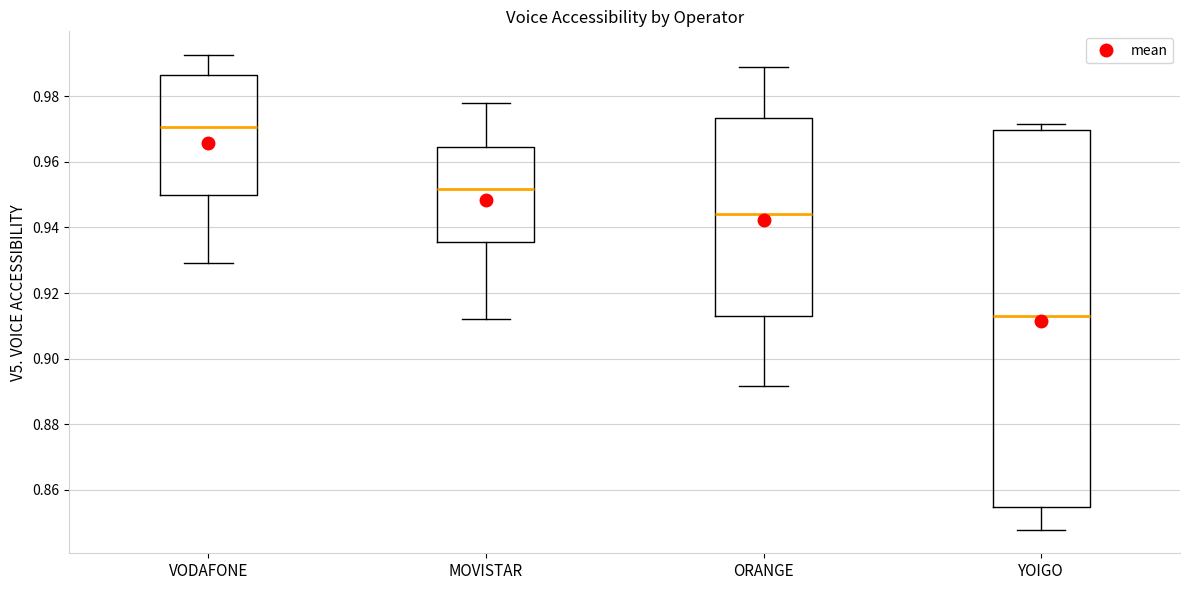

Which box has the highest median line?

VODAFONE